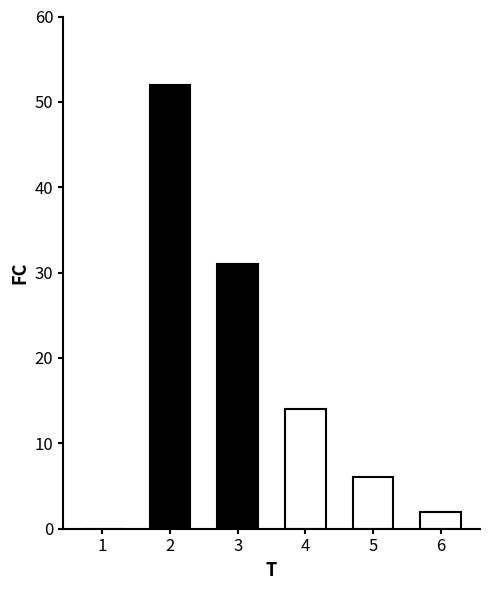

What is the change in value from 1 to 4?

+14